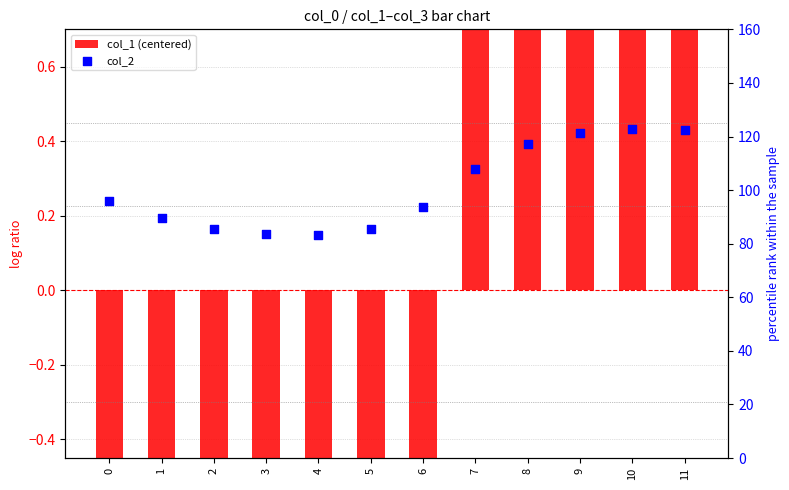

Is the value of col_1 (centered) at 1 greater than the value of col_2 at 10?

No